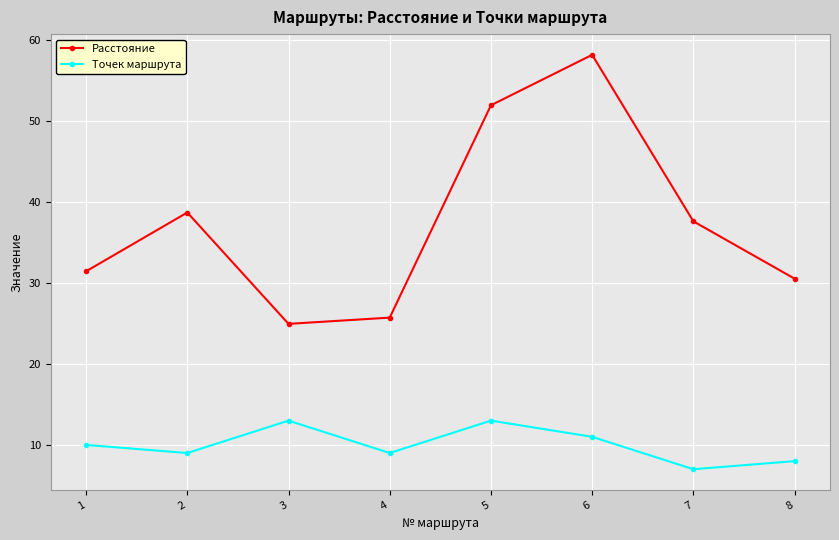

True or false: Точек маршрута and Расстояние intersect in this chart.

False